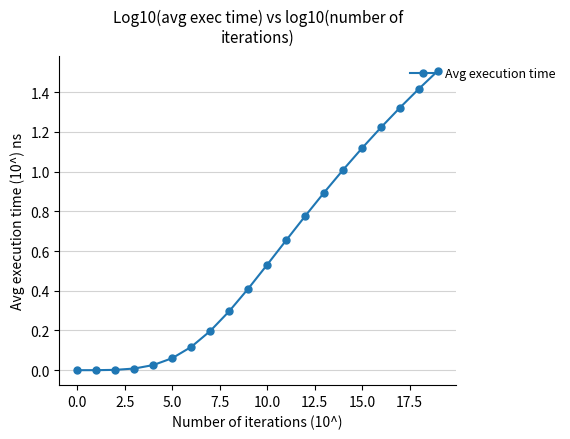

True or false: the data has more than 2 interior local peaks.

False